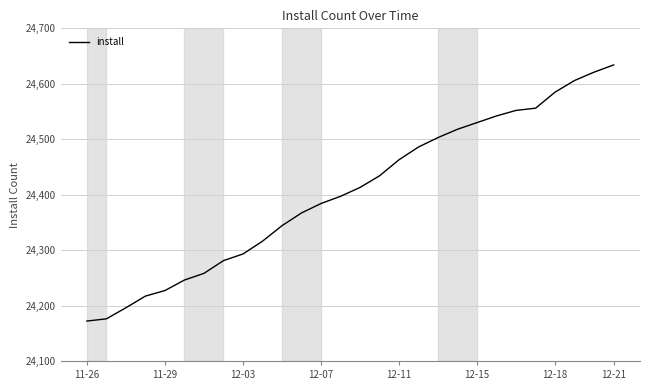

What is the greatest value displayed?

24634